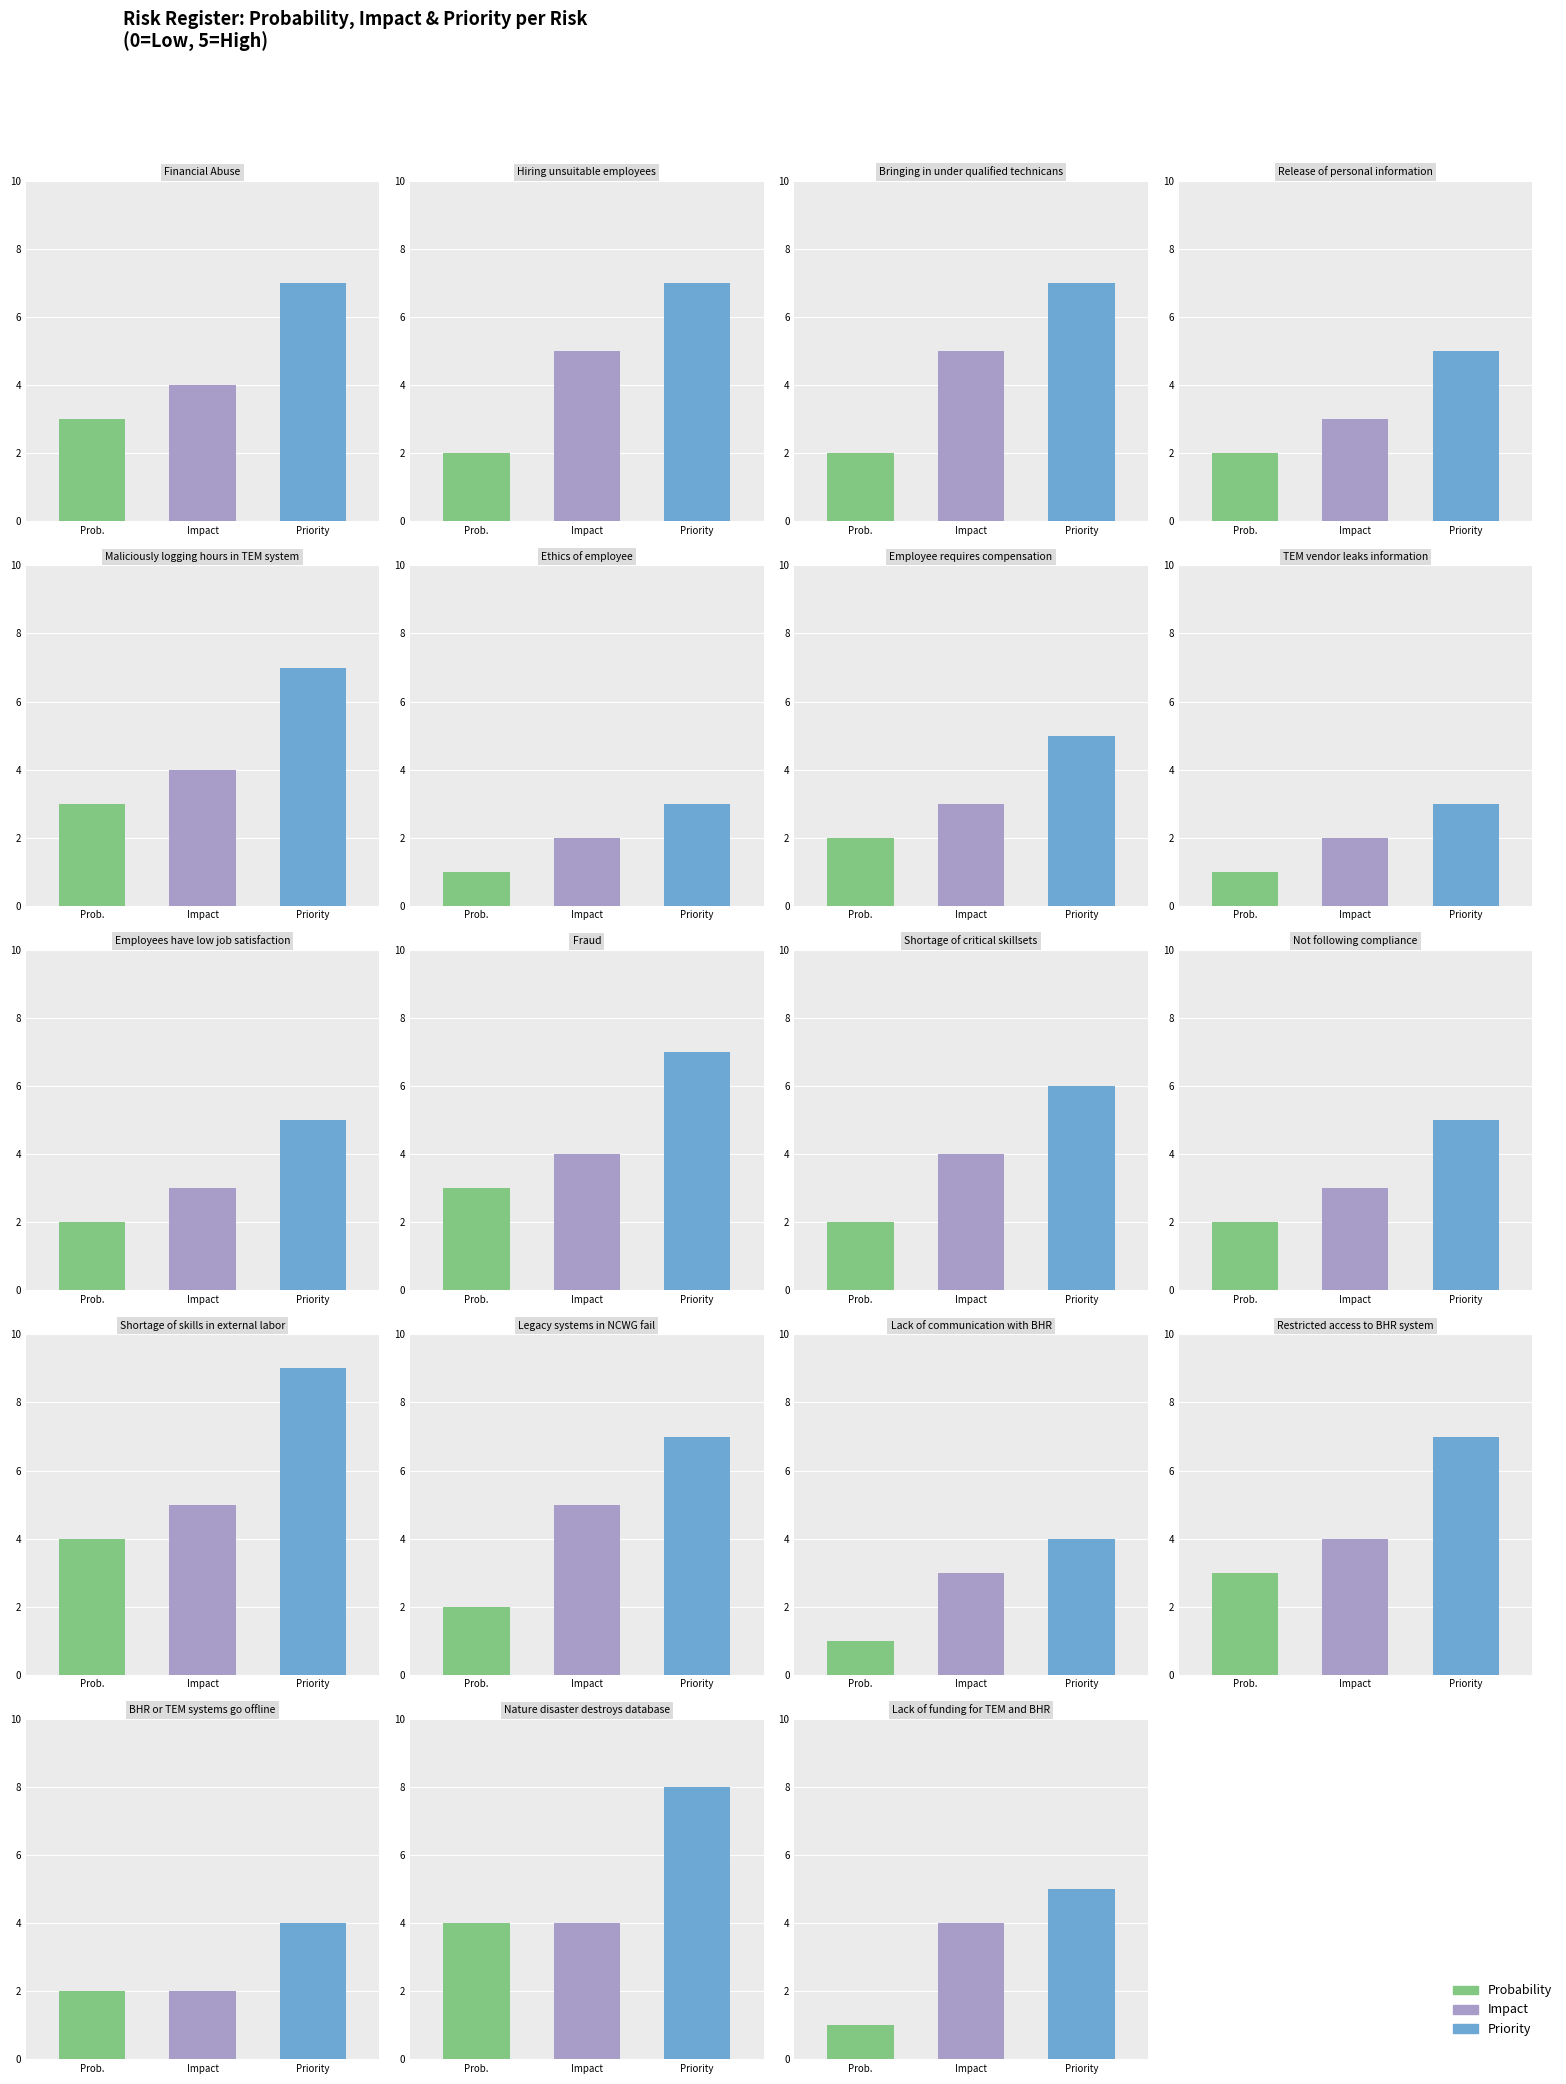

Is it true that probability equals 2 at 6?

True